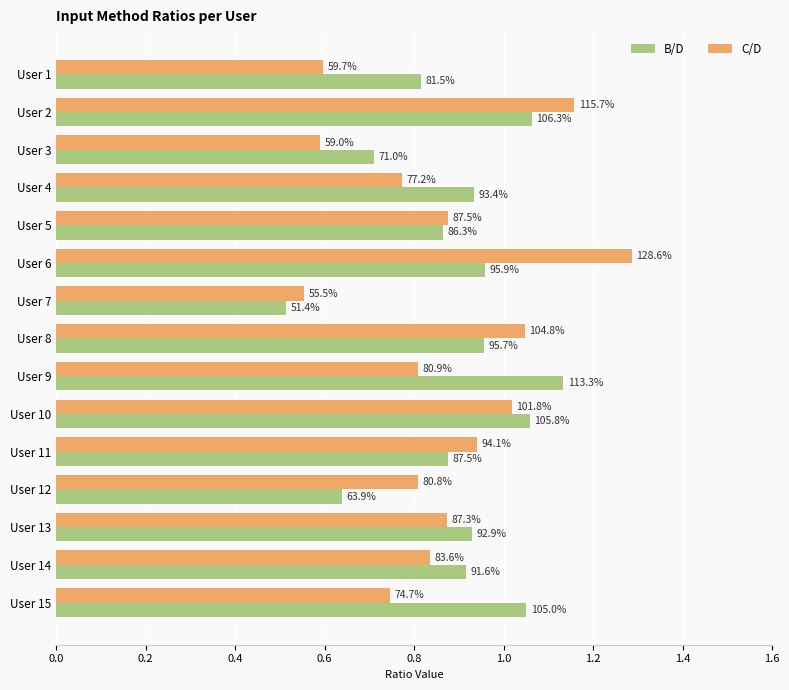

What are all the series names shown in the legend?

B/D, C/D